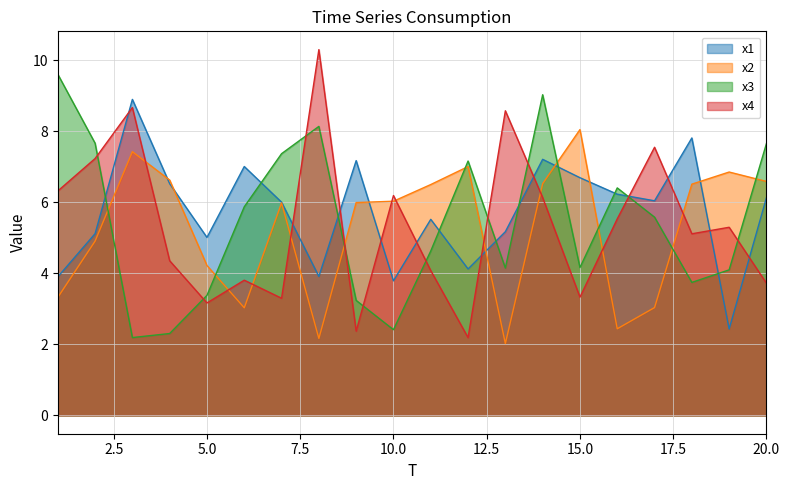

What is the difference between the x3 values at 2 and 11?

3.0